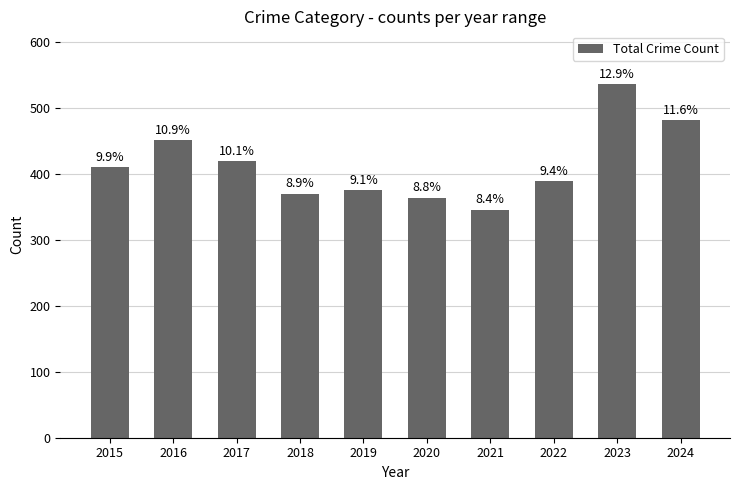

Reading left to right, transcribe all the data shown in this chart.

2015=410	2016=451	2017=420	2018=370	2019=375	2020=364	2021=346	2022=389	2023=536	2024=482